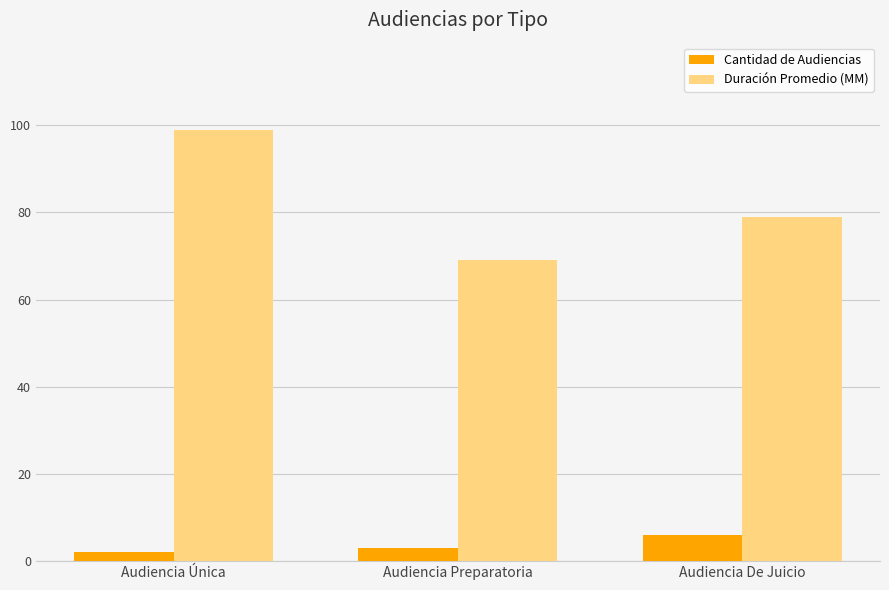

List the labels in order of Duración Promedio (MM) value, smallest first.

Audiencia Preparatoria, Audiencia De Juicio, Audiencia Única